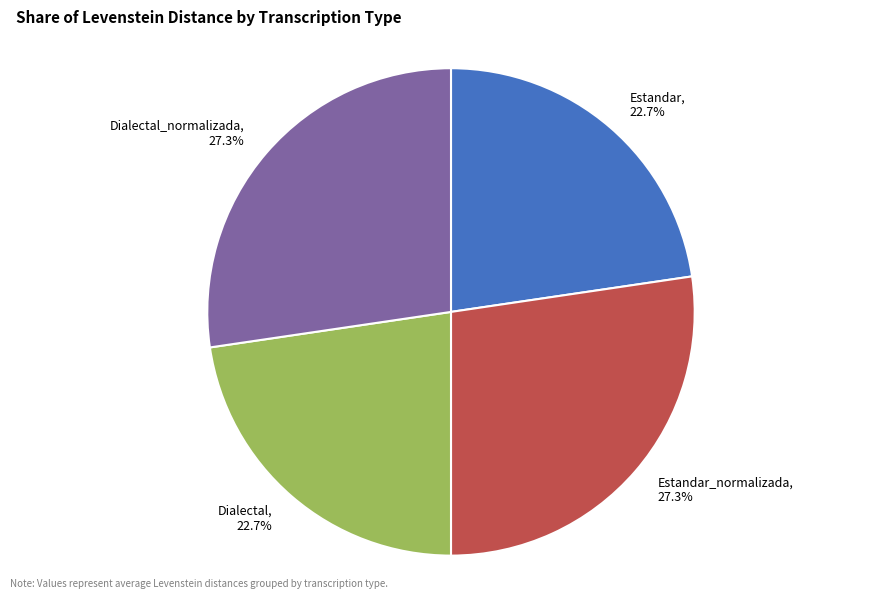

Is Estandar the majority of the pie?

No